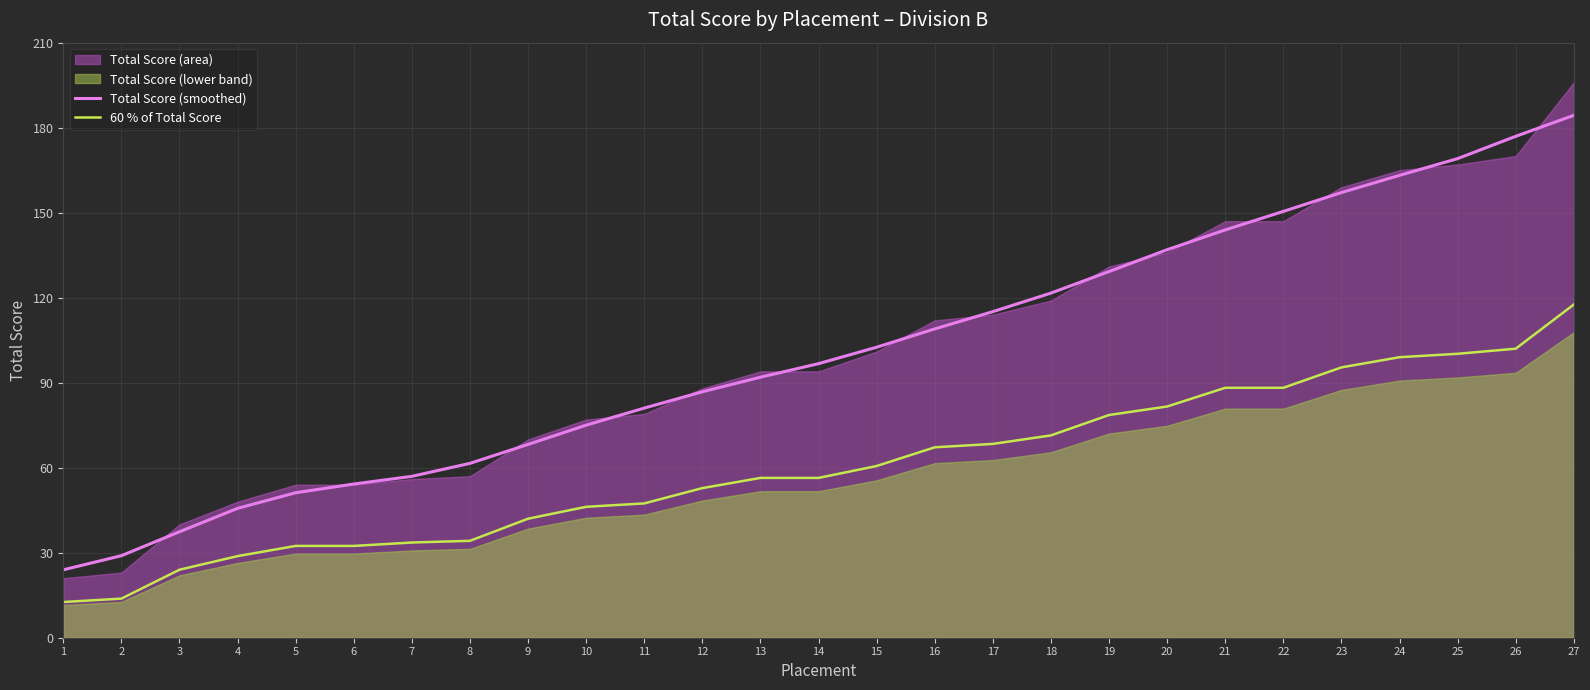

List the labels in order of Total Score (smoothed) value, smallest first.

1, 2, 3, 4, 5, 6, 7, 8, 9, 10, 11, 12, 13, 14, 15, 16, 17, 18, 19, 20, 21, 22, 23, 24, 25, 26, 27